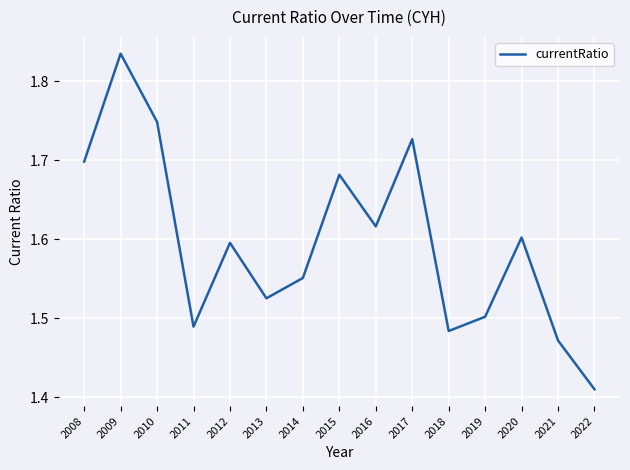

What is the difference between the maximum and minimum values?

0.4